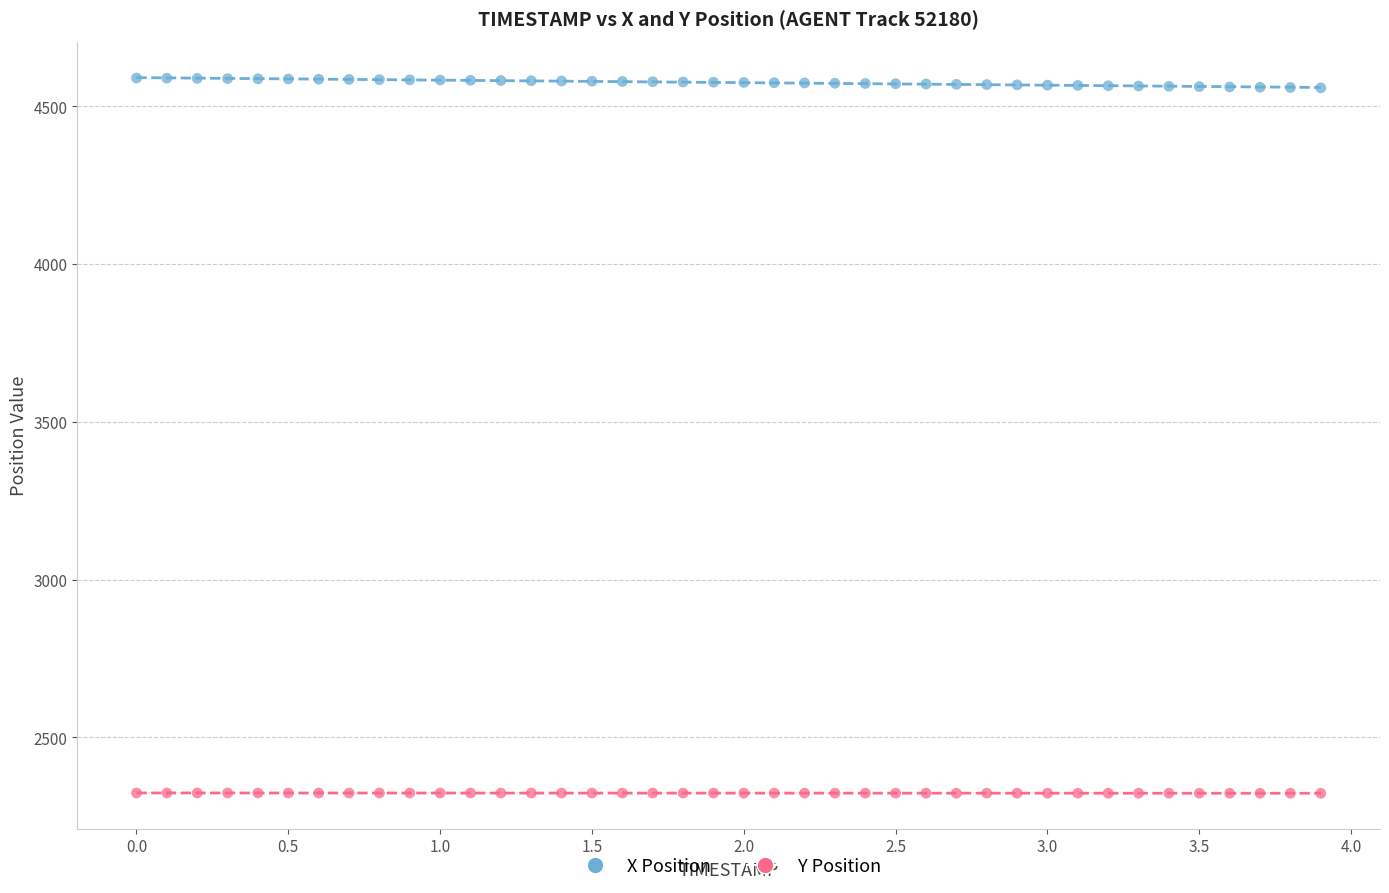

Which series has the largest Y range (max minus min)?

X Position